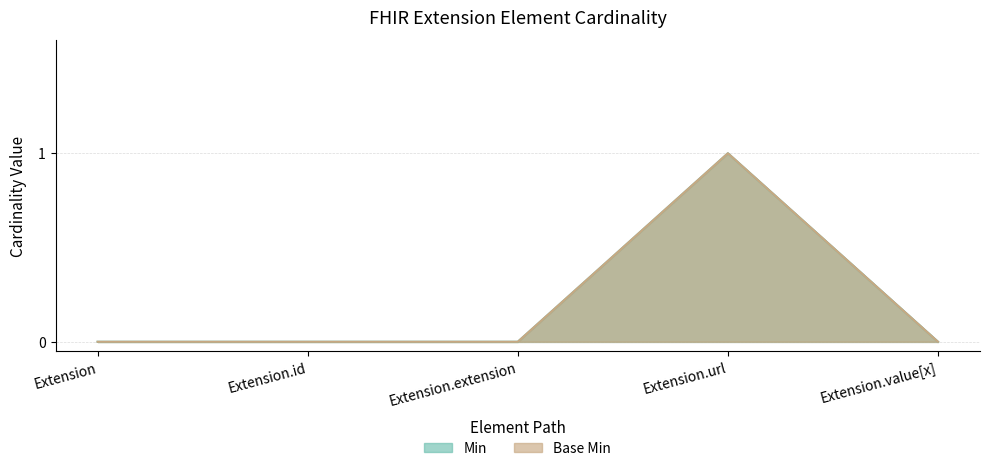

The Min series shows 0 at Extension. True or false?

True